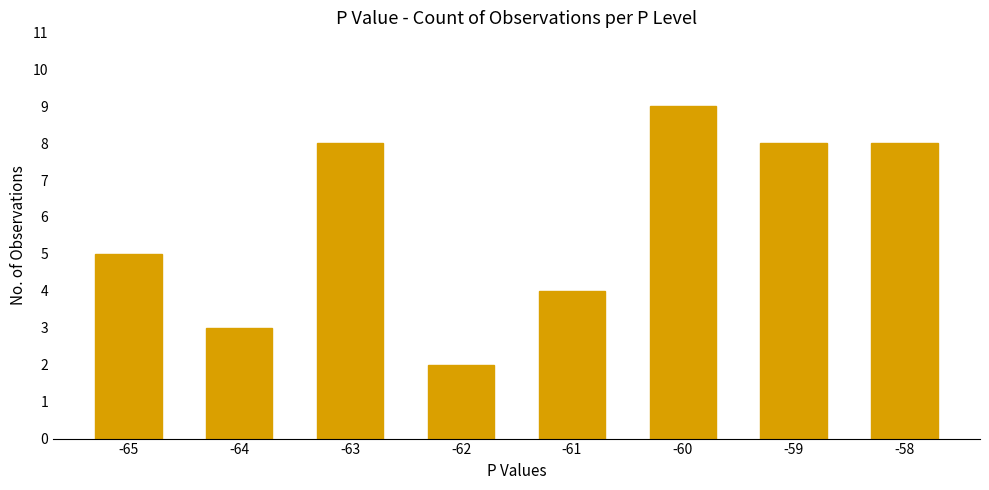

Between -61 and -62, which is larger?

-61